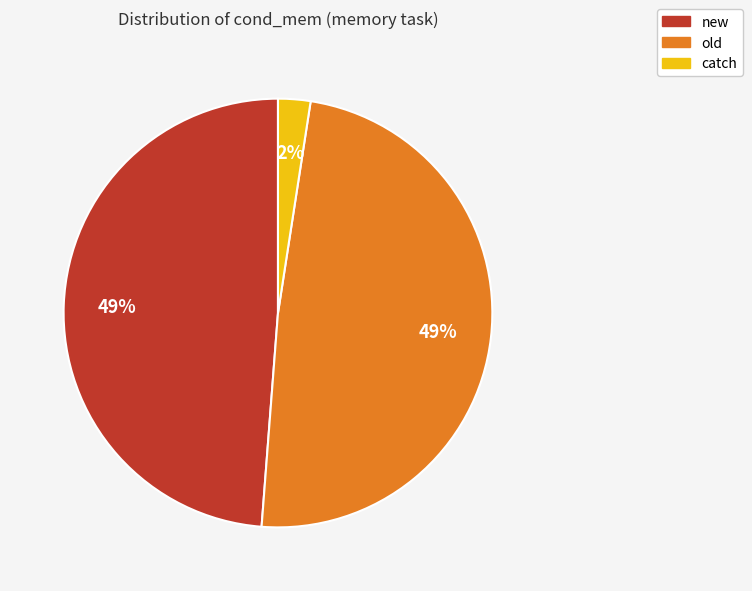

Count the number of slices in the pie.

3